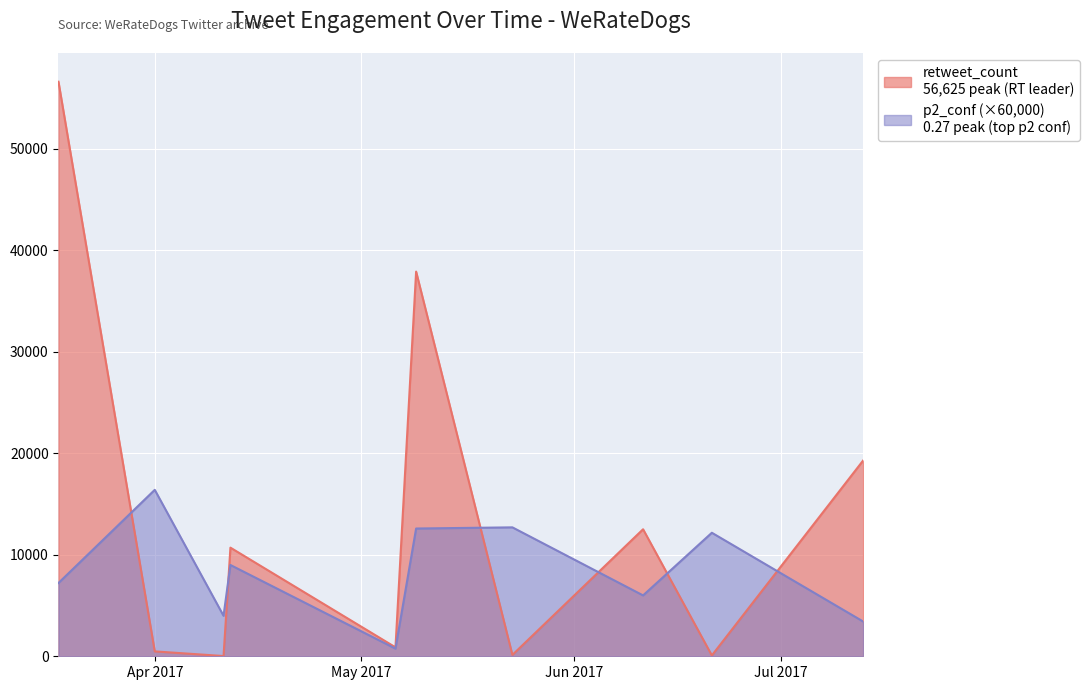

What is the greatest value displayed?

56625.0